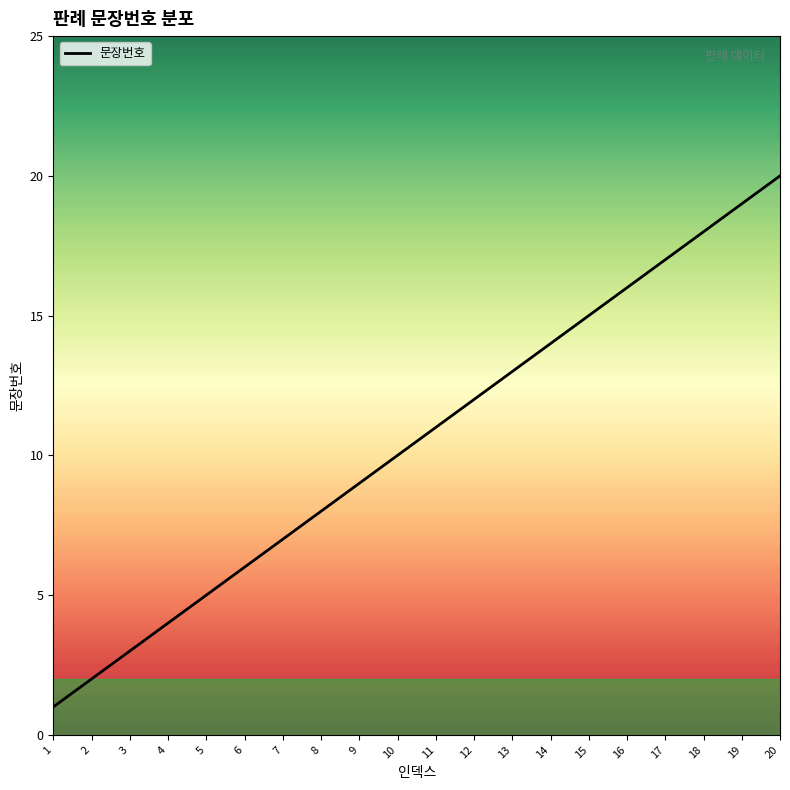

What is the greatest value displayed?

20